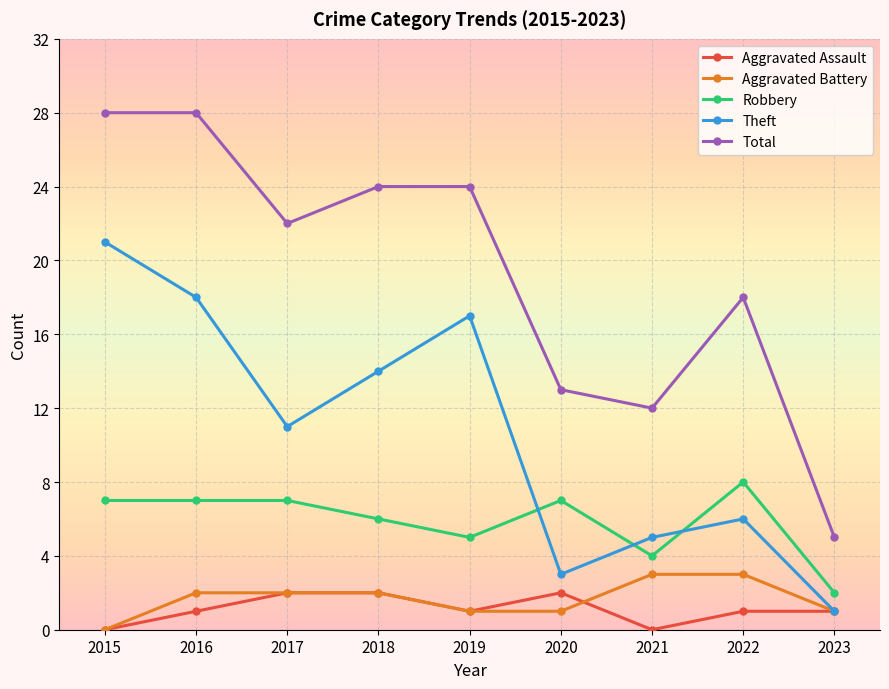

True or false: Robbery and Aggravated Battery intersect in this chart.

False